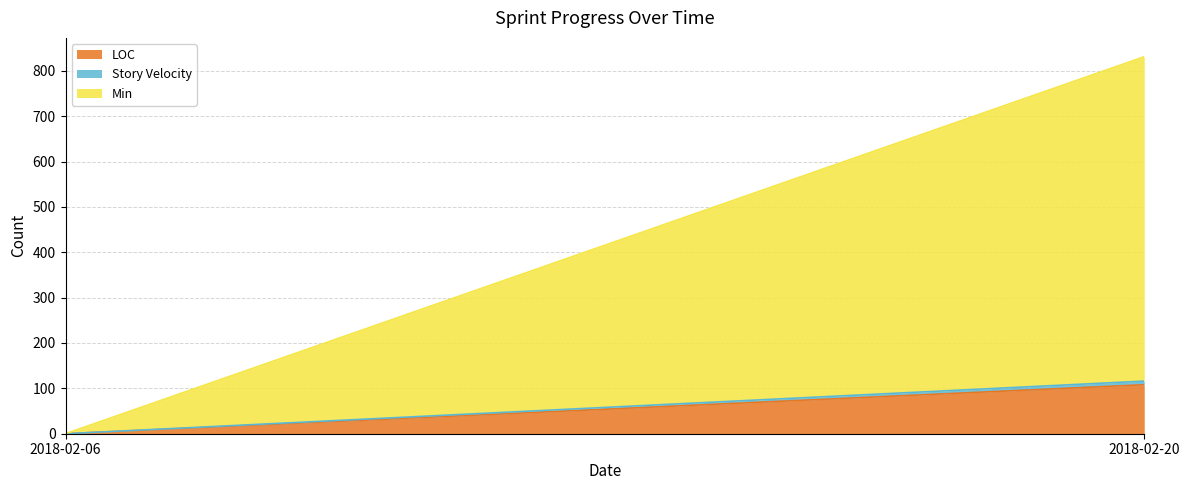

Between 2018-02-06 and 2018-02-20, which series saw the biggest shift?

Min